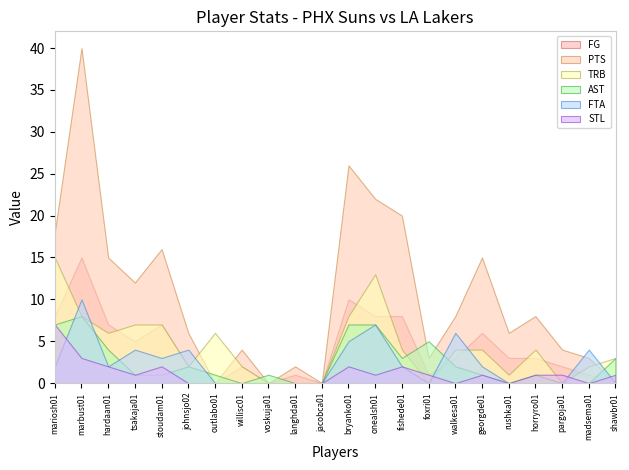

What is the value of the FG point at the 12th from the left?

10